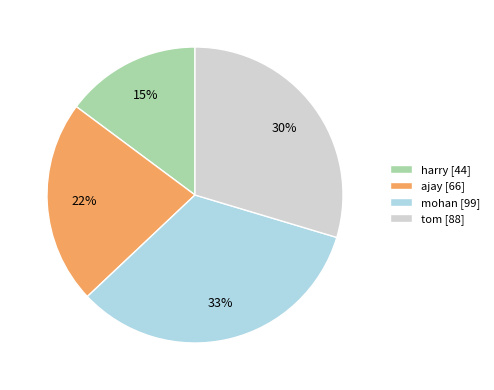

Which slice is the smallest?

harry